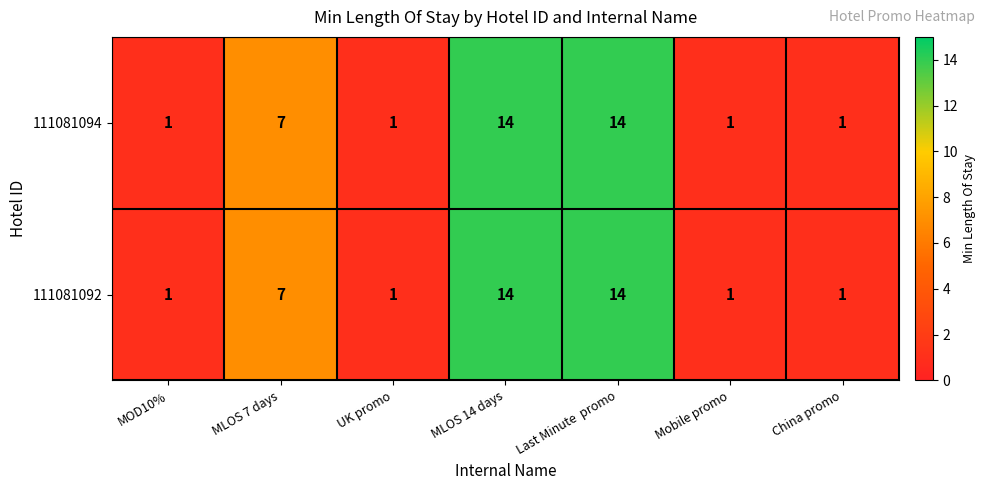

What is the sum of all 111081094 values?

39